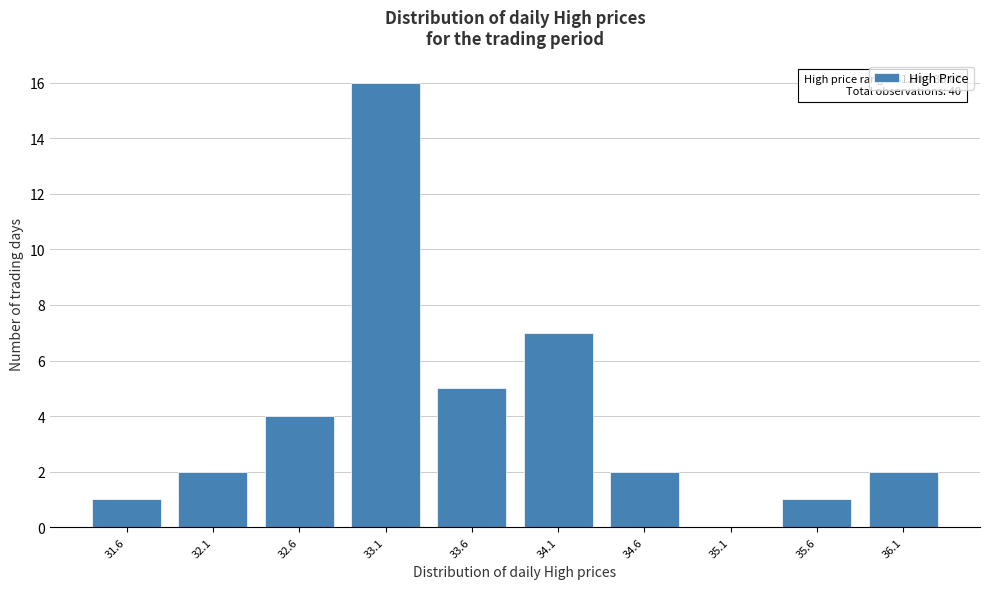

Reading left to right, extract all data points from this chart.

31.6=1	32.1=2	32.6=4	33.1=16	33.6=5	34.1=7	34.6=2	35.1=0	35.6=1	36.1=2